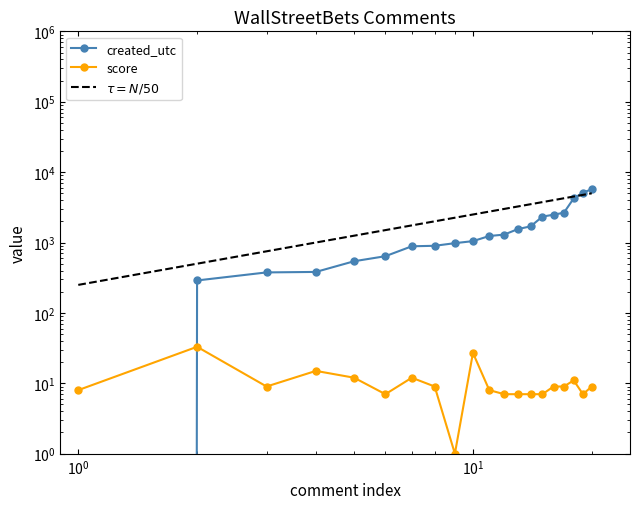

What is the sum of all created_utc values?

34329